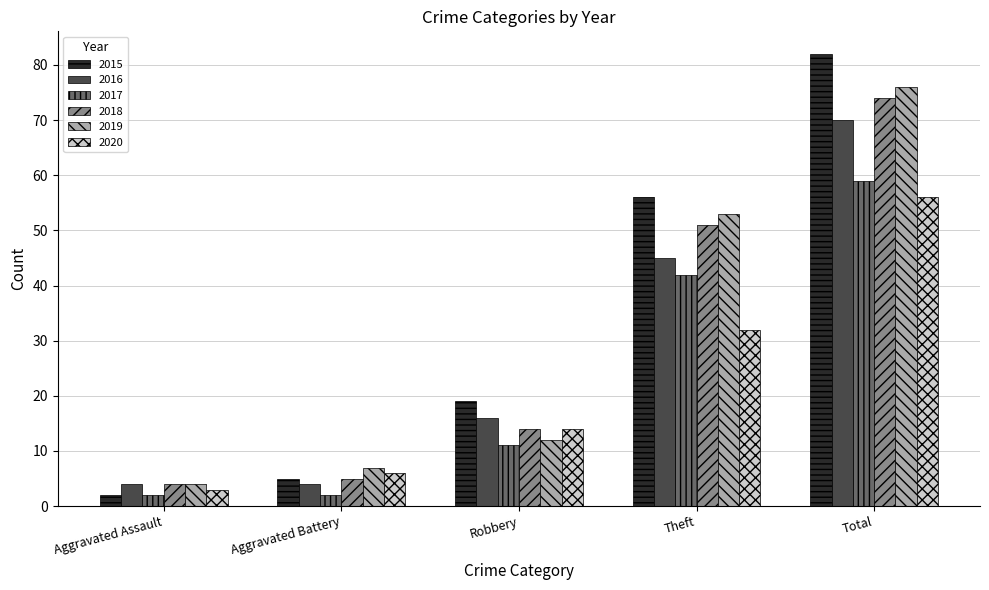

What is the average value of the 2018 series?

30